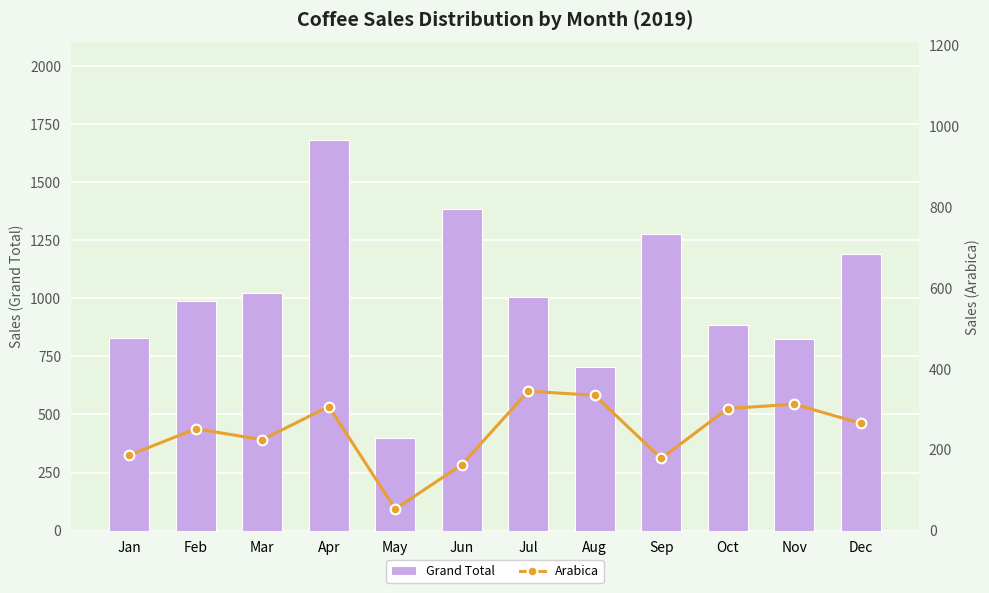

Reading left to right, transcribe all the data shown in this chart.

Grand Total: Jan=829.0	Feb=987.4	Mar=1021.1	Apr=1680.8	May=398.6	Jun=1384.7	Jul=1004.1	Aug=706.3	Sep=1277.0	Oct=885.0	Nov=823.4	Dec=1189.8
Arabica: Jan=186.9	Feb=252.0	Mar=224.9	Apr=307.1	May=53.7	Jun=163.0	Jul=345.0	Aug=334.9	Sep=178.7	Oct=302.0	Nov=312.8	Dec=265.6